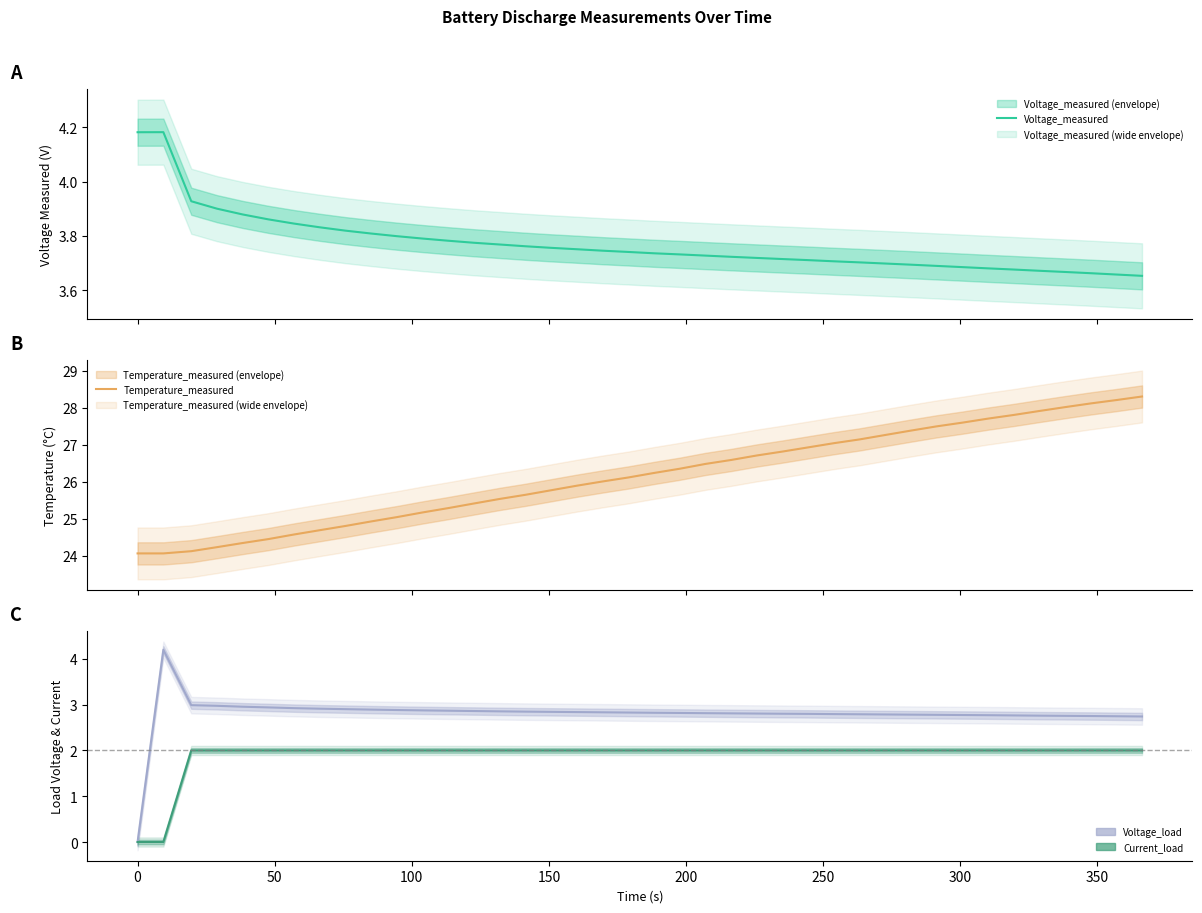

Is the value of Voltage_measured at 16 greater than the value of Current_load at 29?

Yes